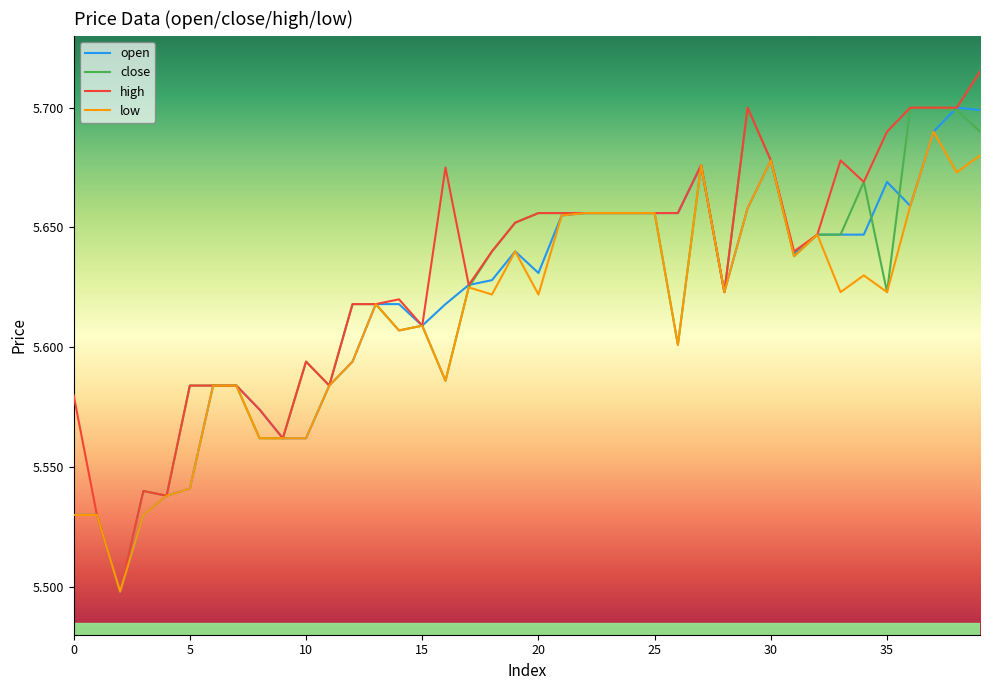

What is the value of the close point at the 10th from the left?

5.6